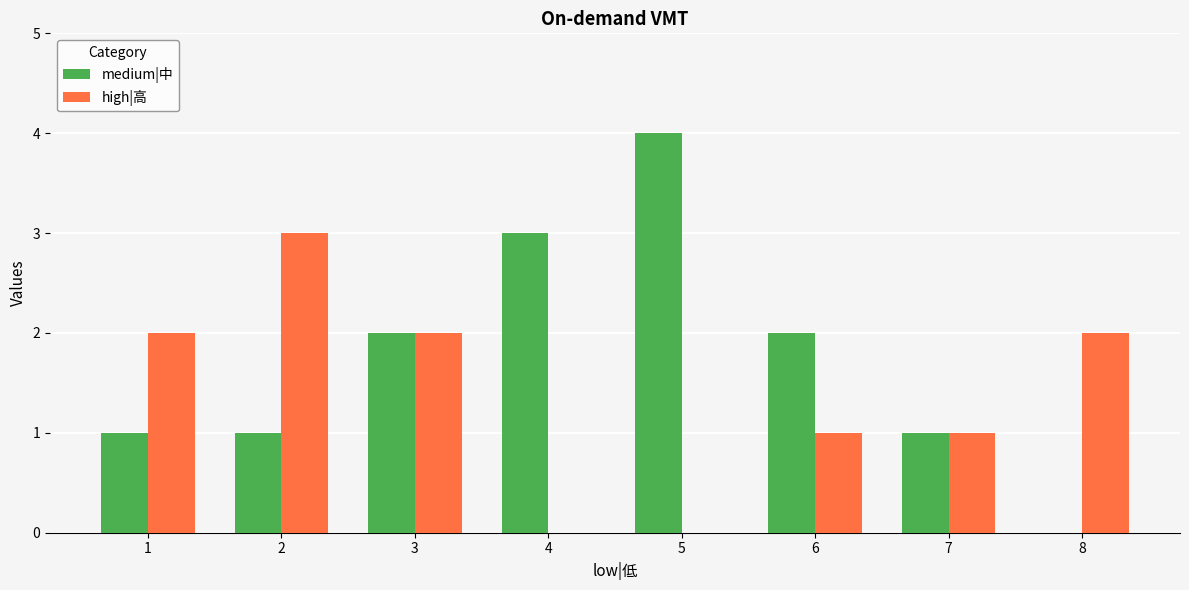

What is the sum of all high|高 values?

11